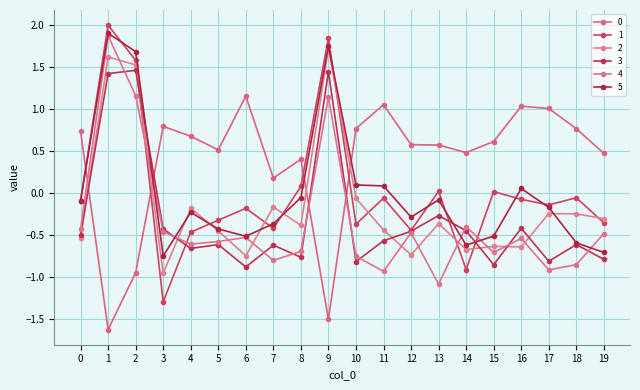

What is the approximate value of 3 at 18?

-0.6